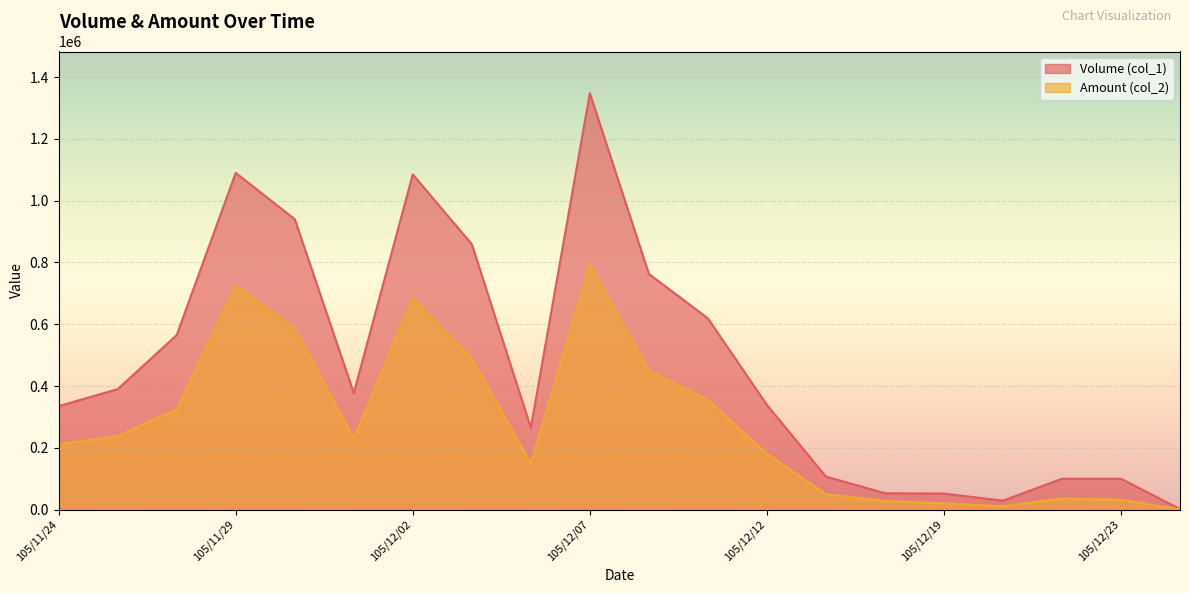

What is the difference between the Volume (col_1) values at 105/12/19 and 105/12/02?

1033000